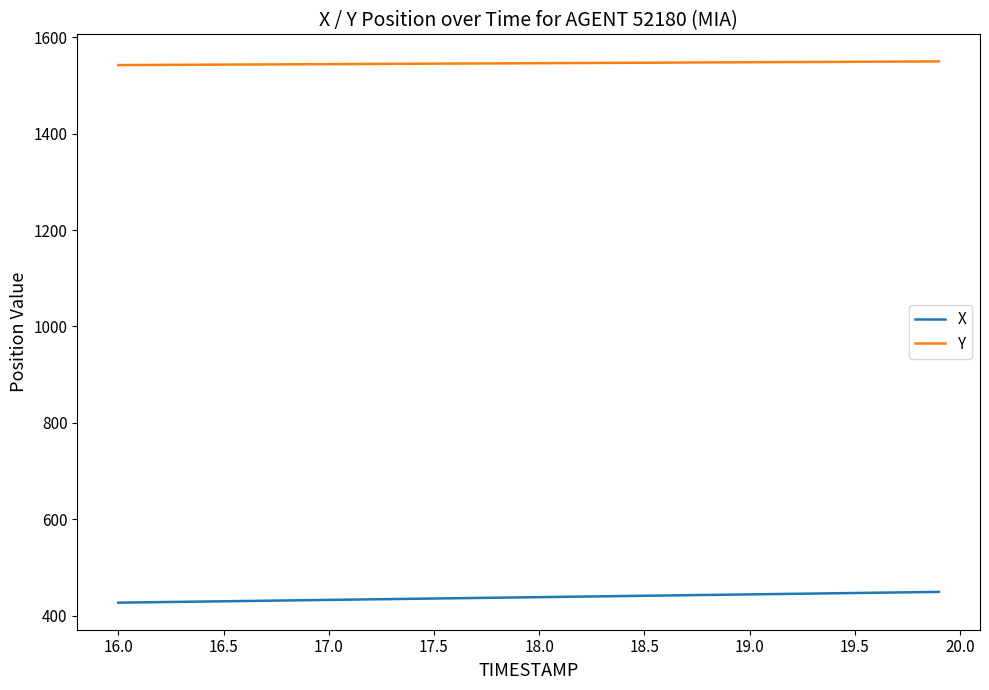

What is the minimum value shown in the chart?

427.3